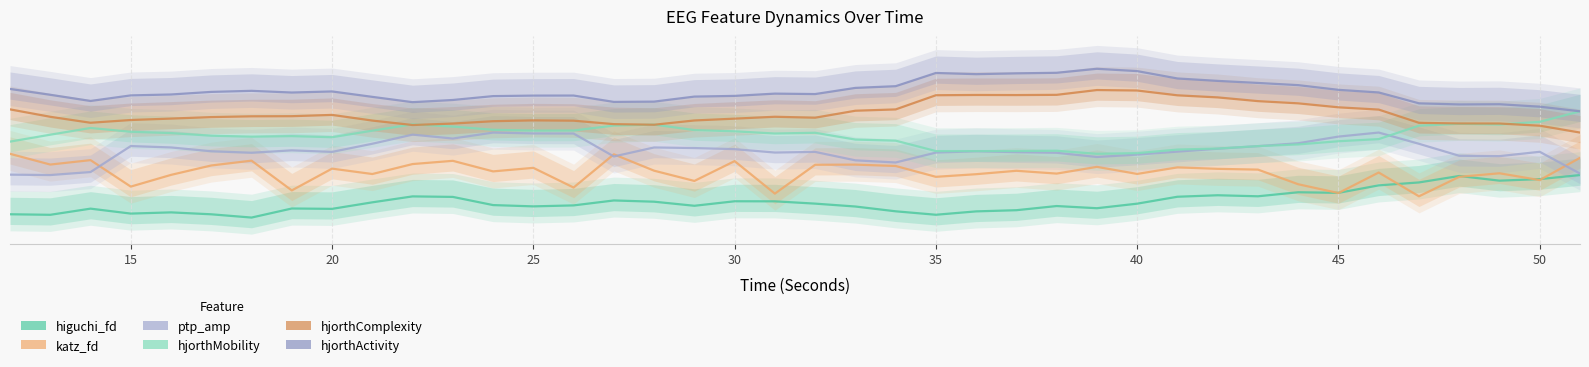

What is the total value across all series at 45?

9.7